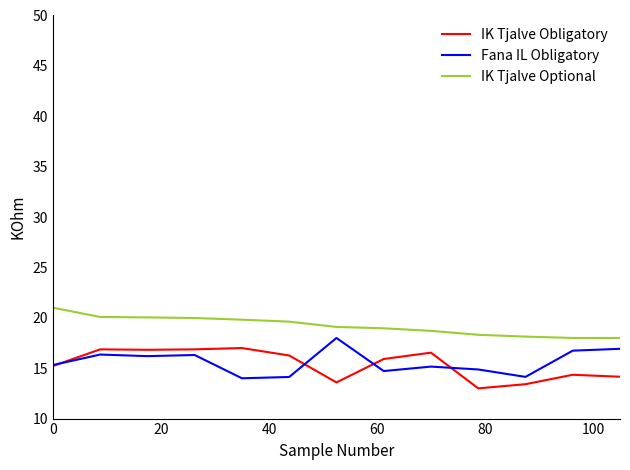

What are all the series names shown in the legend?

IK Tjalve Obligatory, Fana IL Obligatory, IK Tjalve Optional